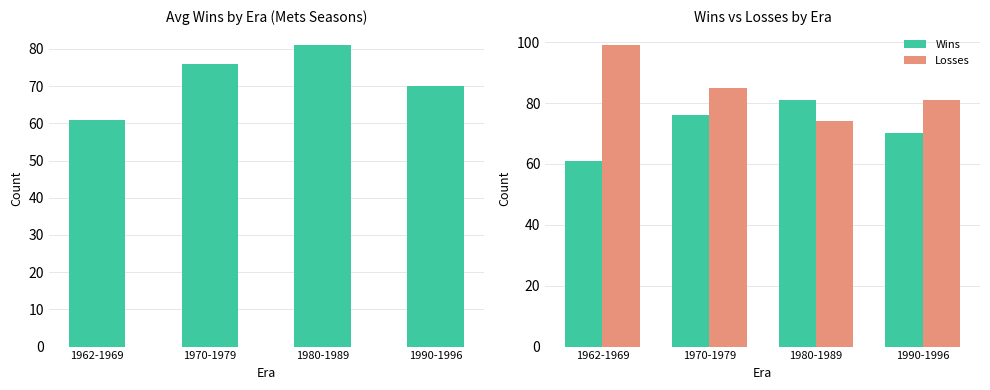

What is the difference between the maximum and second lowest values in the Wins series?

11